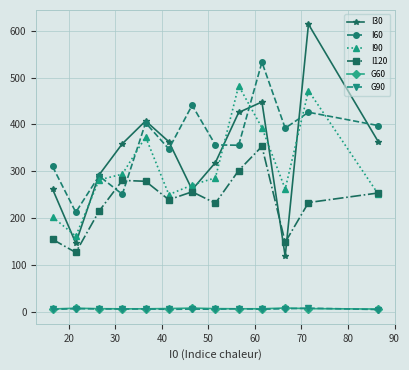

What is the greatest value displayed?

614.0